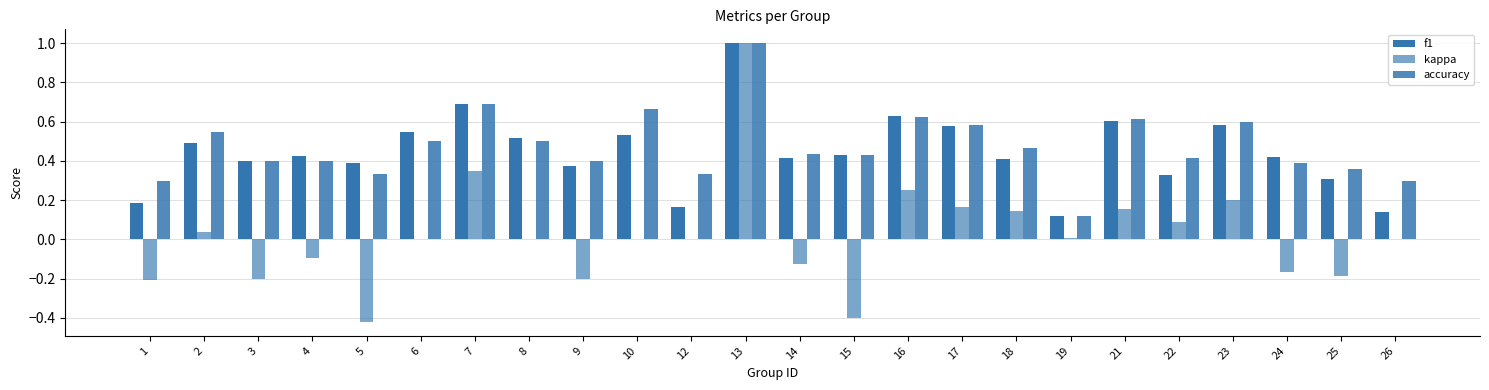

What is the average value of the f1 series?

0.4